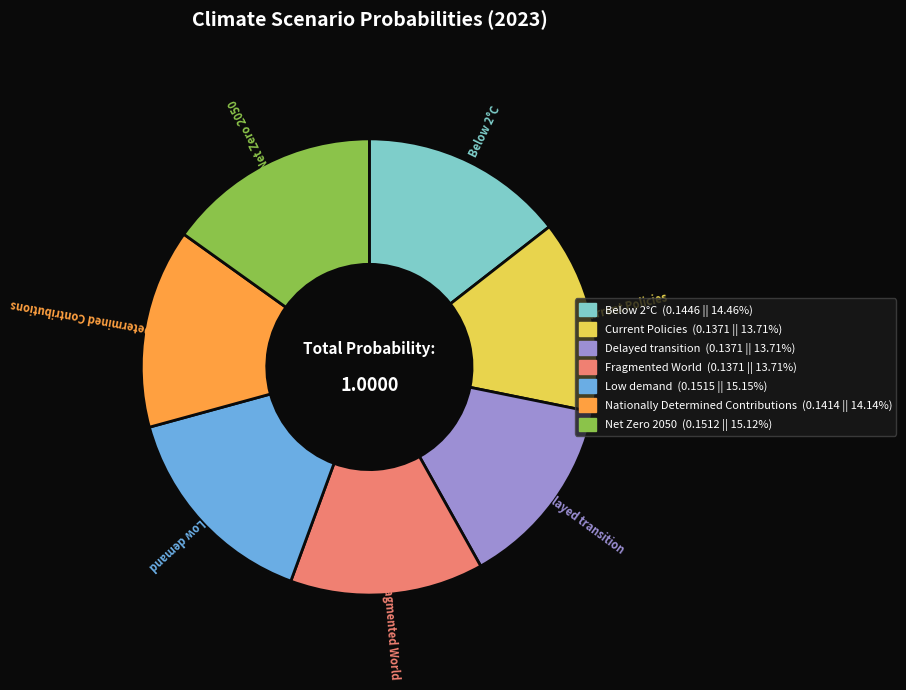

Which has a higher value, Below 2°C or Fragmented World?

Below 2°C